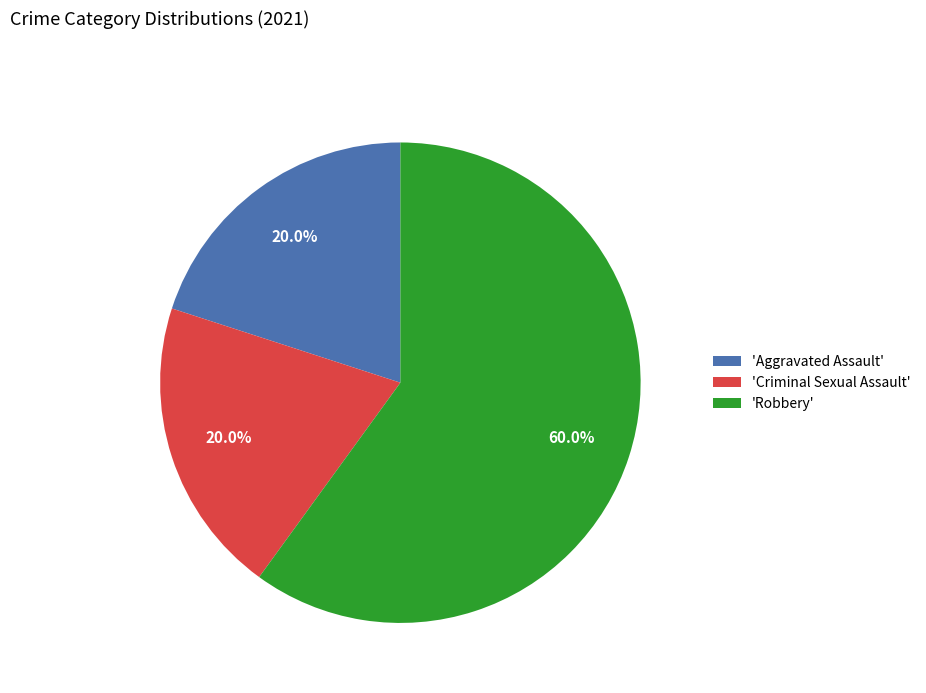

Which has a higher value, 'Aggravated Assault' or 'Robbery'?

'Robbery'